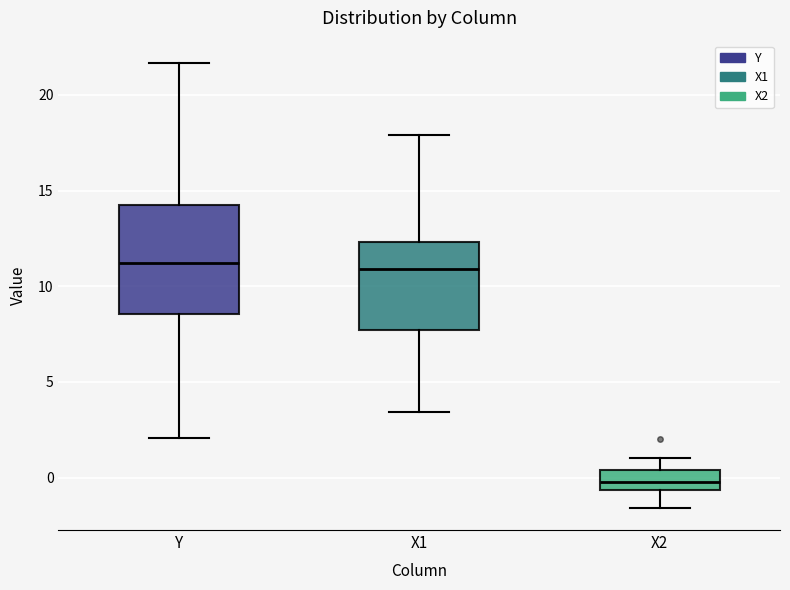

Reading left to right, transcribe this box plot: for each box, give where its median line is, the range the box spans, and where its two whiskers end, as read against the y-axis. The values are not printed on the chart, so give them approximately, as read against the axis.

Y: median 11.0, box 8.5 to 14.5, whiskers 2.0 to 21.5
X1: median 11.0, box 7.5 to 12.5, whiskers 3.5 to 18.0
X2: median 0.0, box -0.5 to 0.5, whiskers -1.5 to 1.0